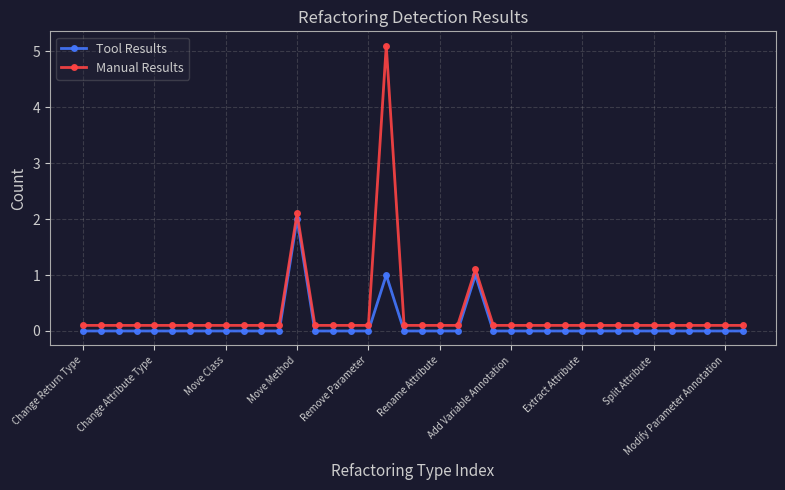

Rank the series by their maximum value, from lowest to highest.

Tool Results, Manual Results